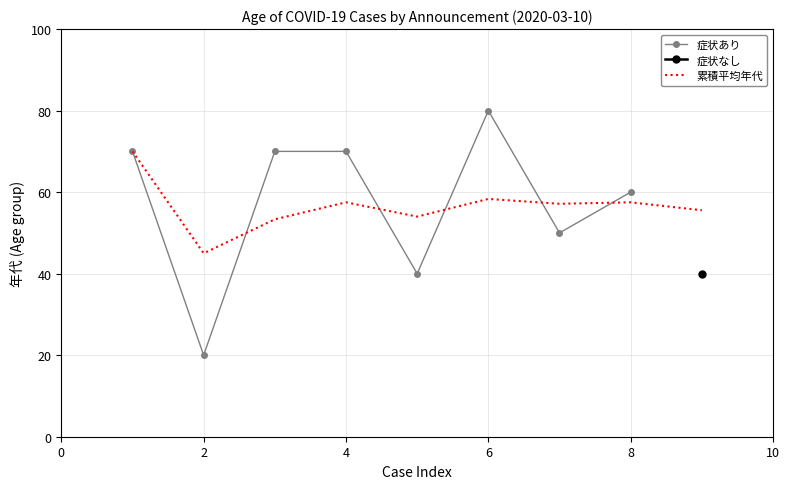

What is the lowest value of the 症状あり series?

20